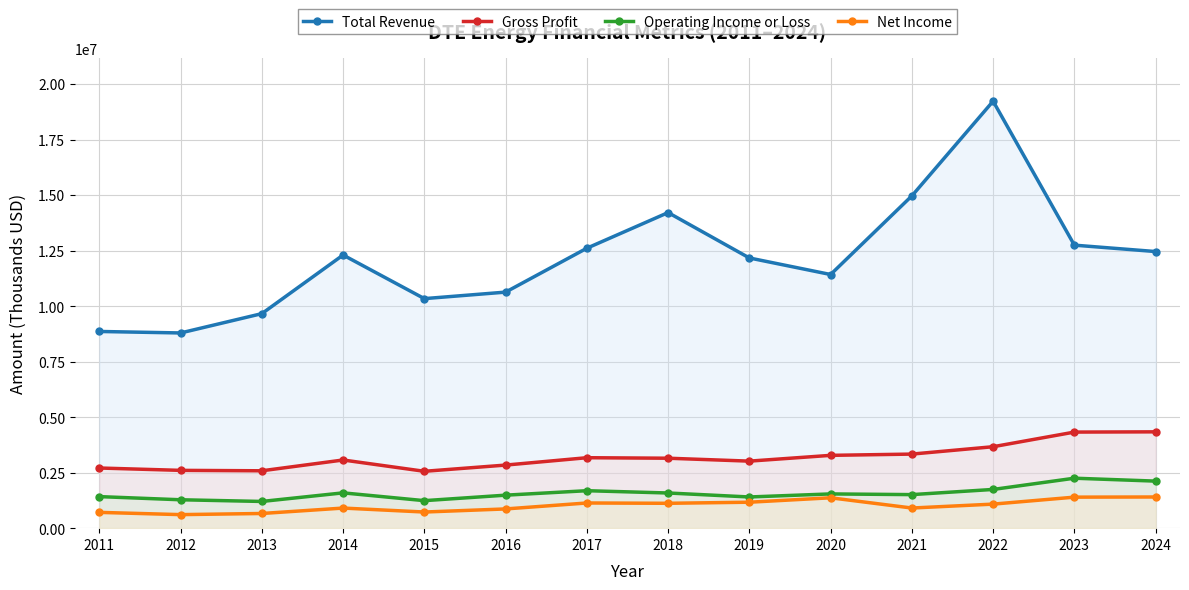

What is the greatest value displayed?

19228000